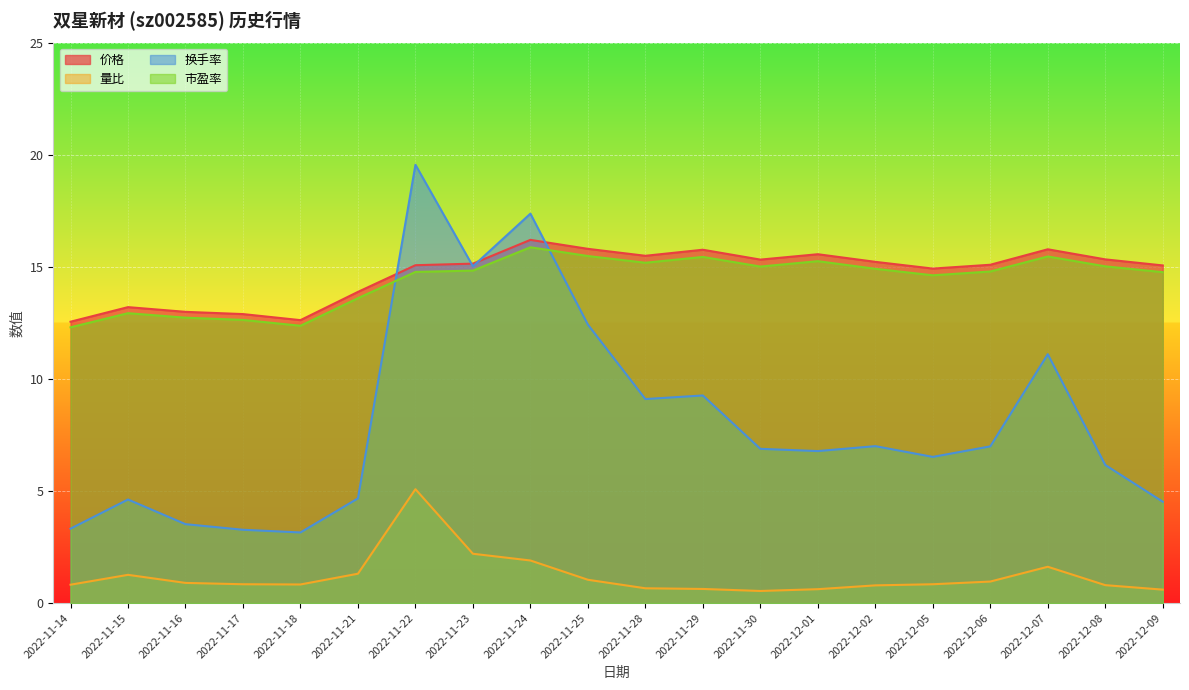

What position from the right is 2022-11-17?

17